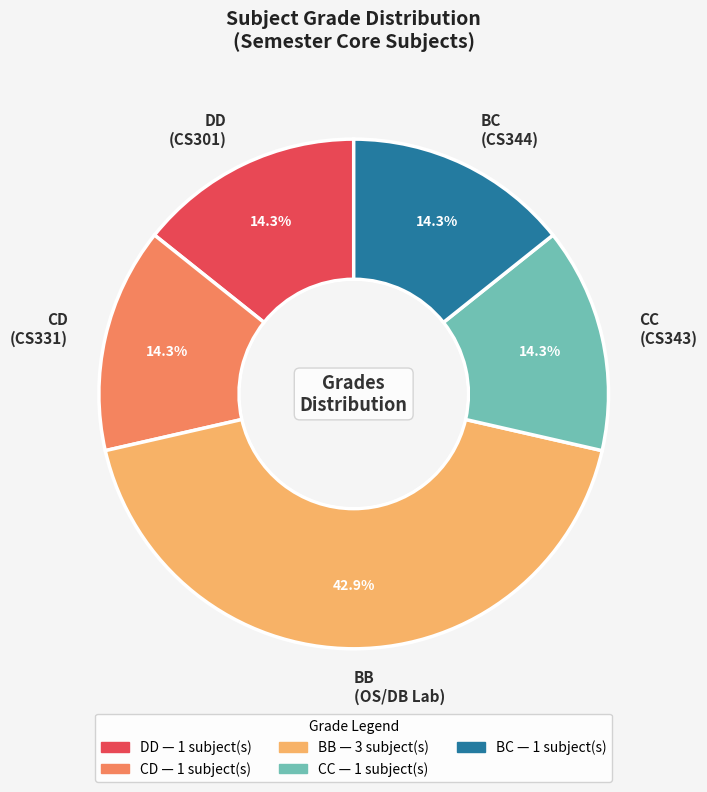

Approximately how many times larger is the value at DD (CS301) compared to CC (CS343)?

1.0